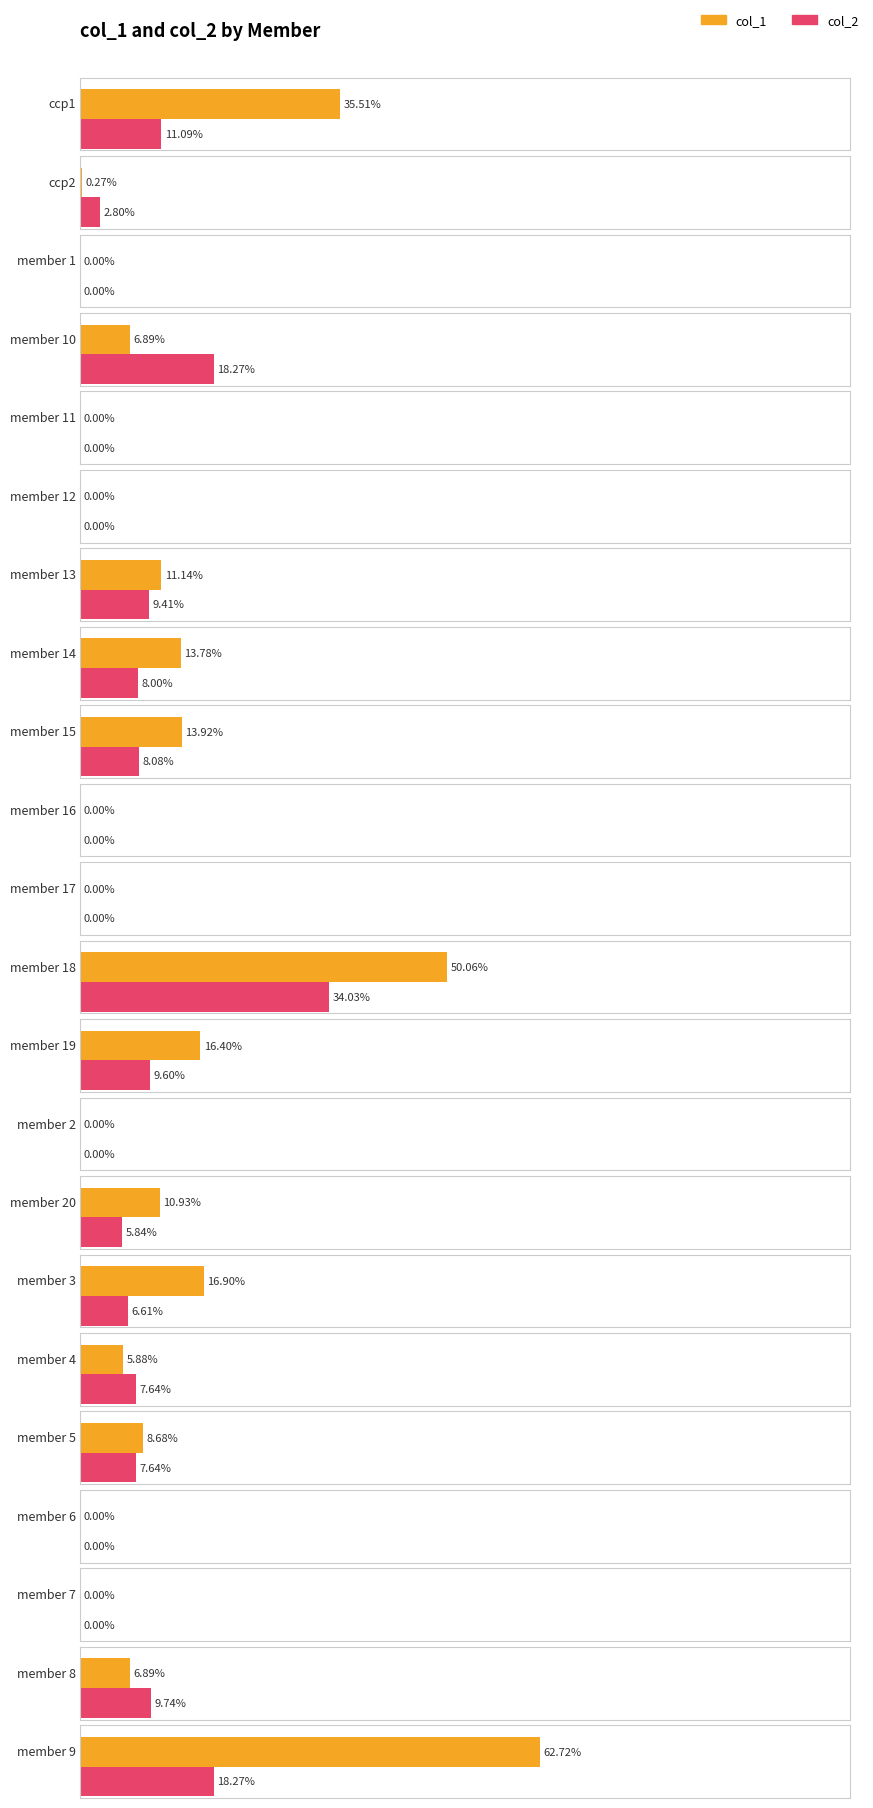

Which has a higher value, member 12 or member 1?

member 12